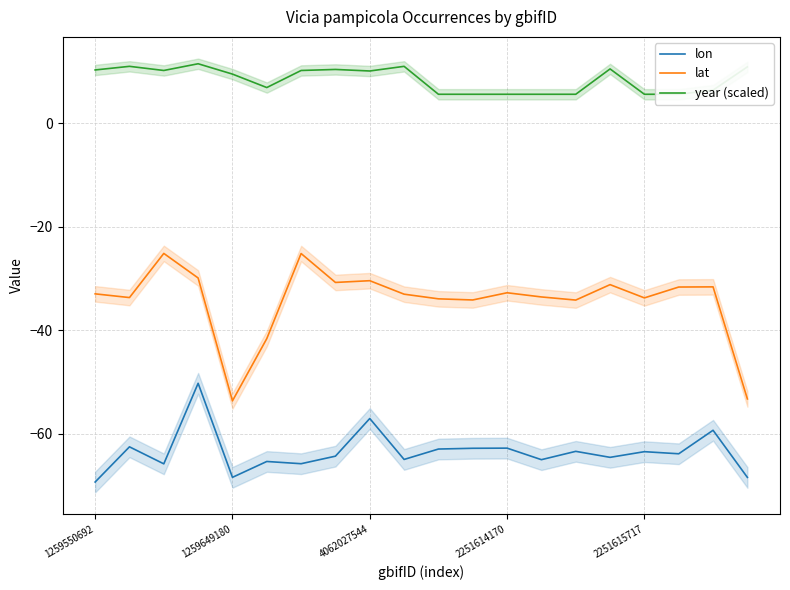

True or false: year (scaled) and lon cross at least once.

False